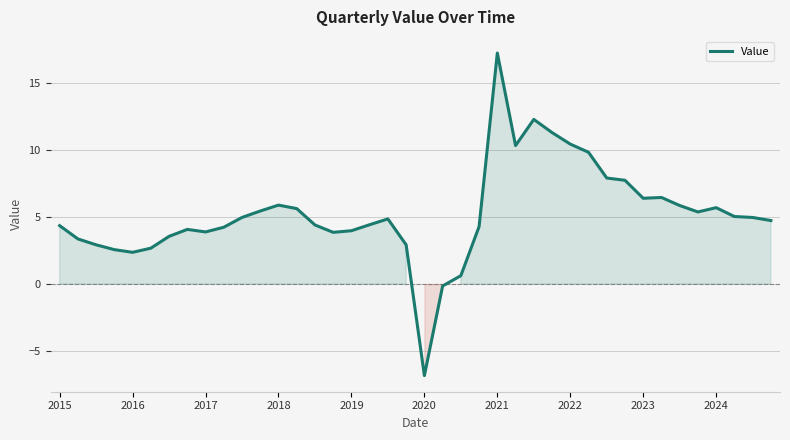

What is the greatest value displayed?

17.2